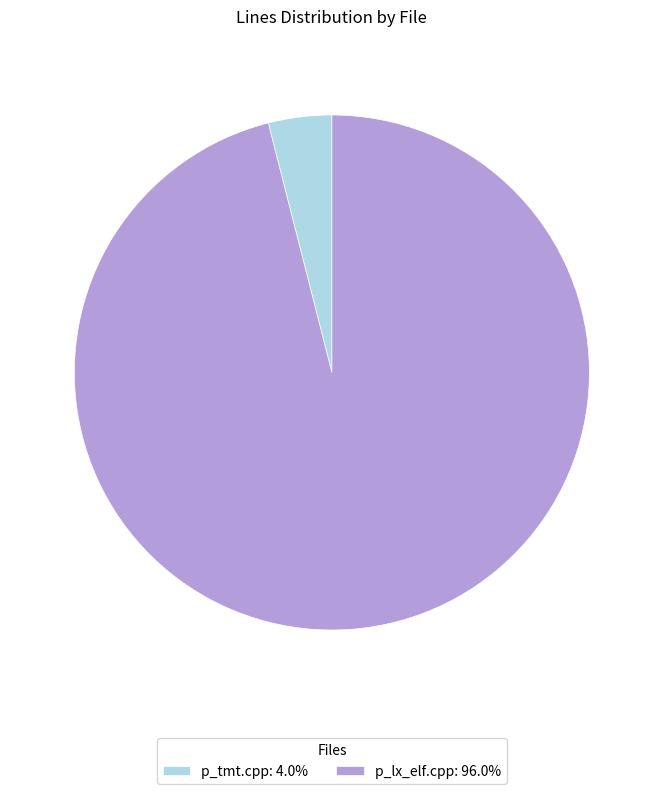

Between p_tmt.cpp and p_lx_elf.cpp, which is larger?

p_lx_elf.cpp